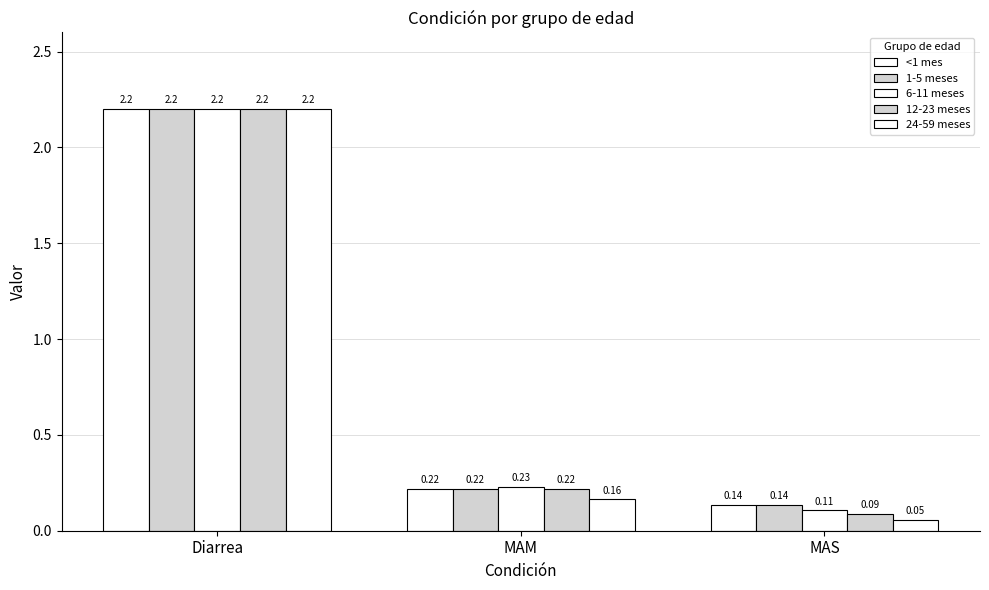

What is the difference between the maximum and minimum values in the 6-11 meses series?

2.1